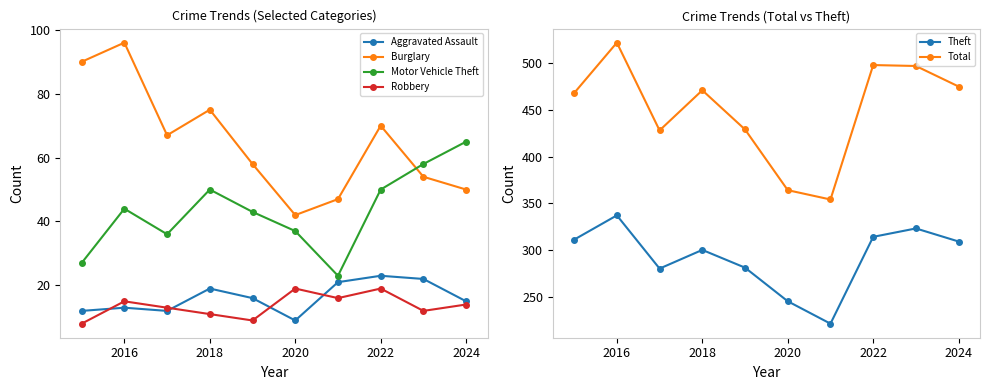

Which series has the largest range (max minus min)?

Total